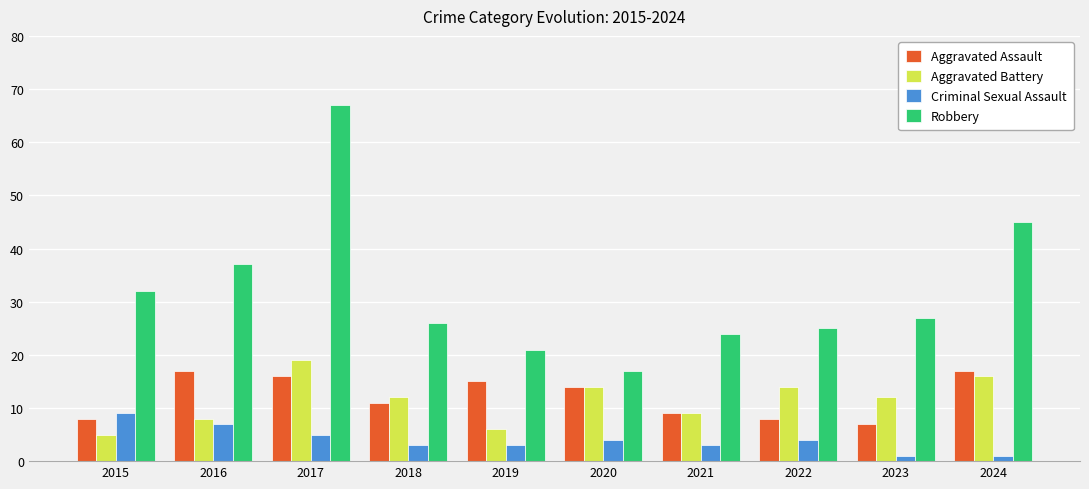

Which series has the largest total across all categories?

Robbery